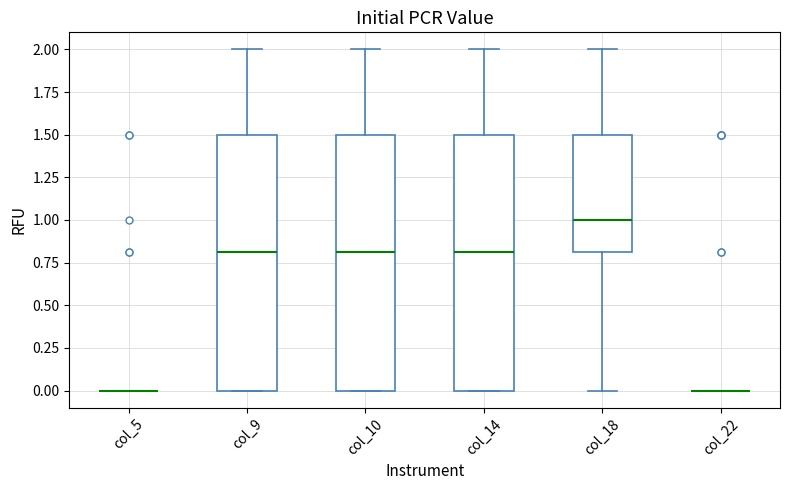

Reading left to right, transcribe this box plot: for each box, give where its median line is, the range the box spans, and where its two whiskers end, as read against the y-axis. The values are not printed on the chart, so give them approximately, as read against the axis.

col_5: box collapsed to a line at 0.0, whiskers 0.0 to 0.0
col_9: median 0.8, box 0.0 to 1.5, whiskers 0.0 to 2.0
col_10: median 0.8, box 0.0 to 1.5, whiskers 0.0 to 2.0
col_14: median 0.8, box 0.0 to 1.5, whiskers 0.0 to 2.0
col_18: median 1.0, box 0.8 to 1.5, whiskers 0.0 to 2.0
col_22: box collapsed to a line at 0.0, whiskers 0.0 to 0.0